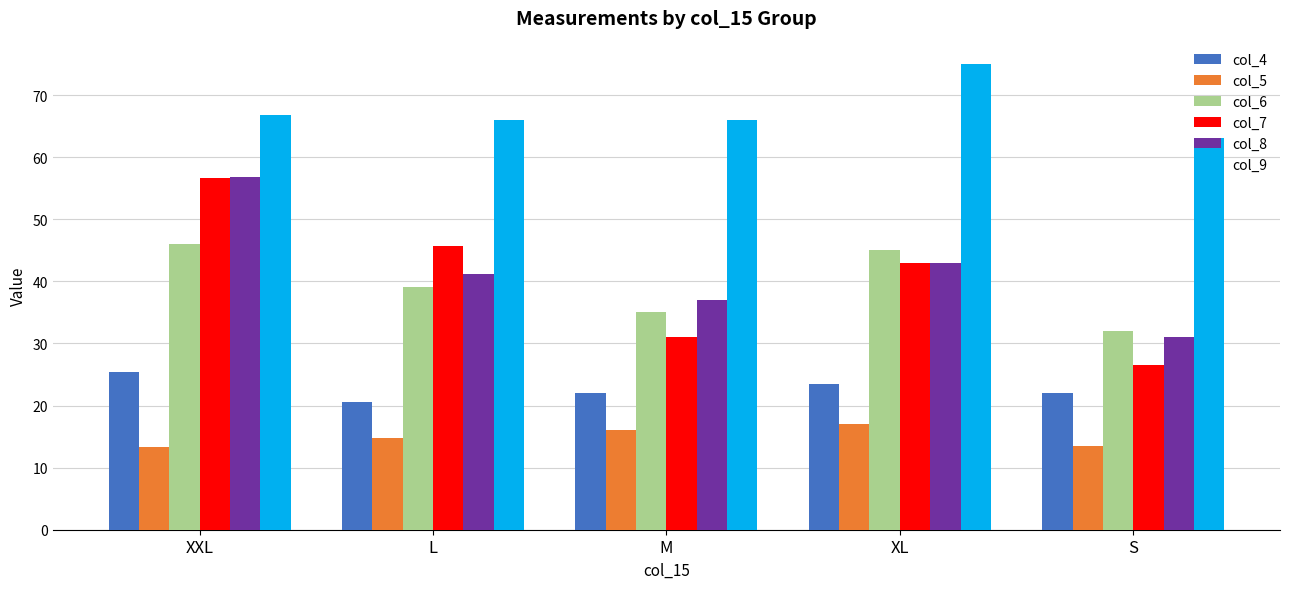

What is the label of the 3rd bar from the left?

M